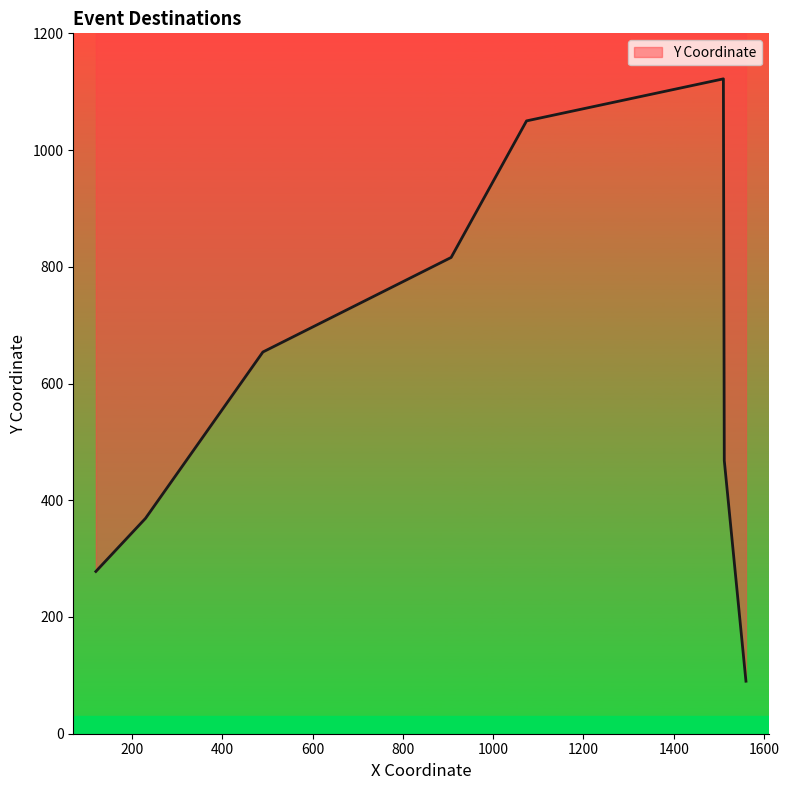

How many lines are shown in the chart?

1